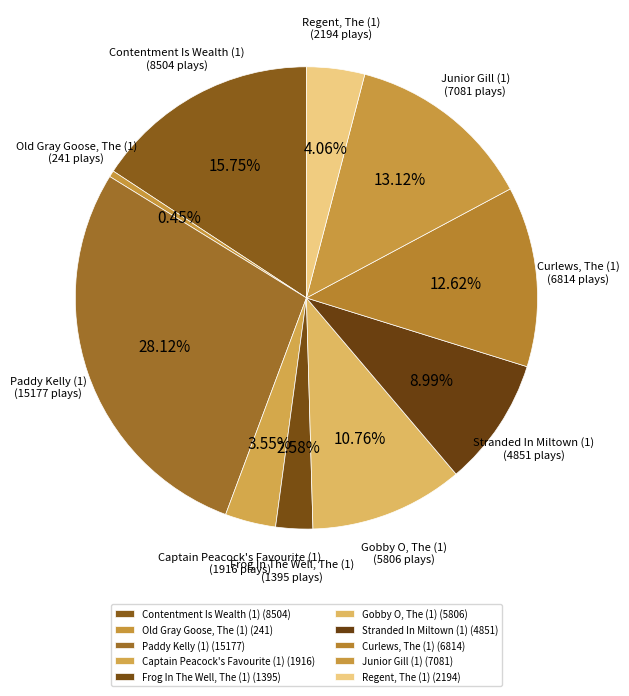

The Paddy Kelly (1) slice represents 22% of the pie. True or false?

False